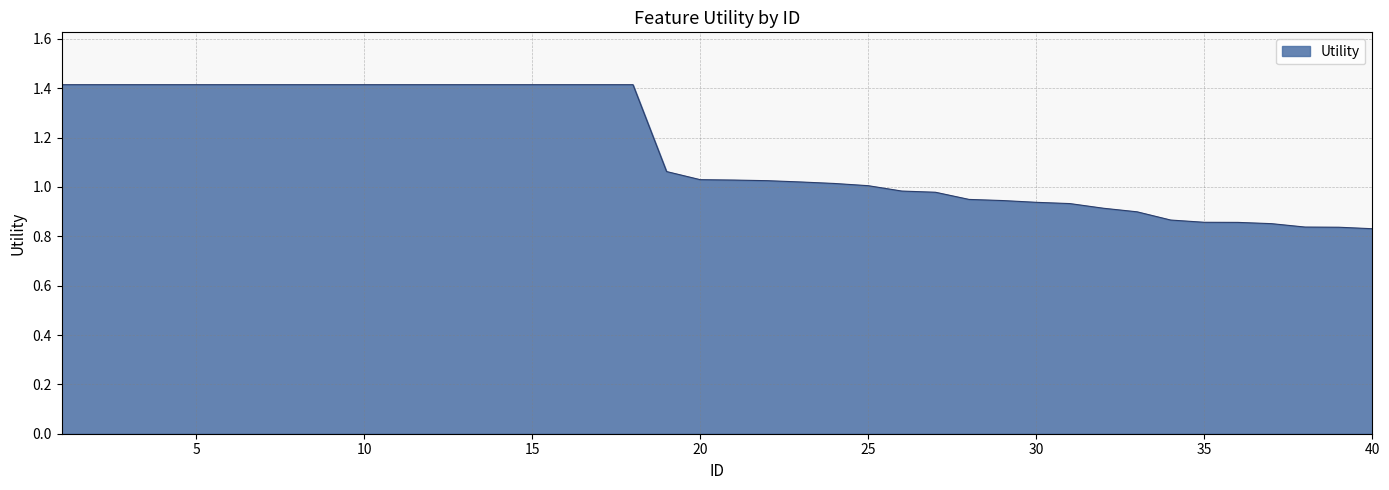

What is the difference between the maximum and minimum values?

0.6